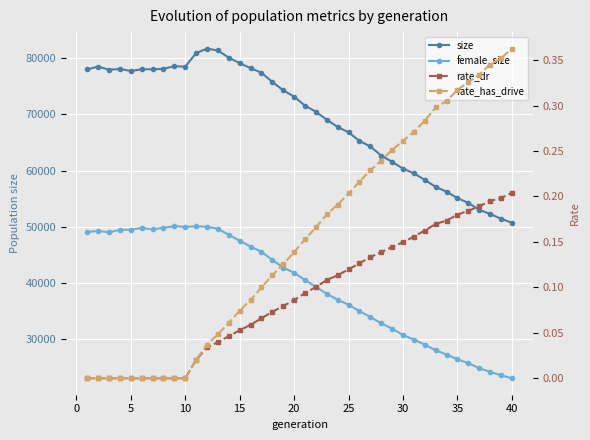

True or false: rate_dr has a value of 0.1 at 25.

False